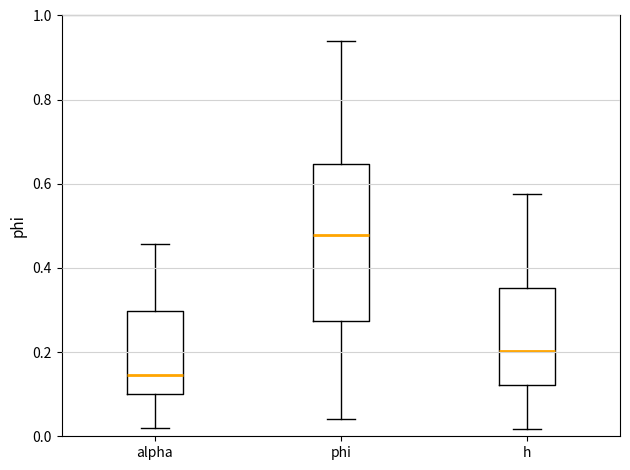

Comparing the boxes themselves (not the whiskers), which one is the tallest?

phi